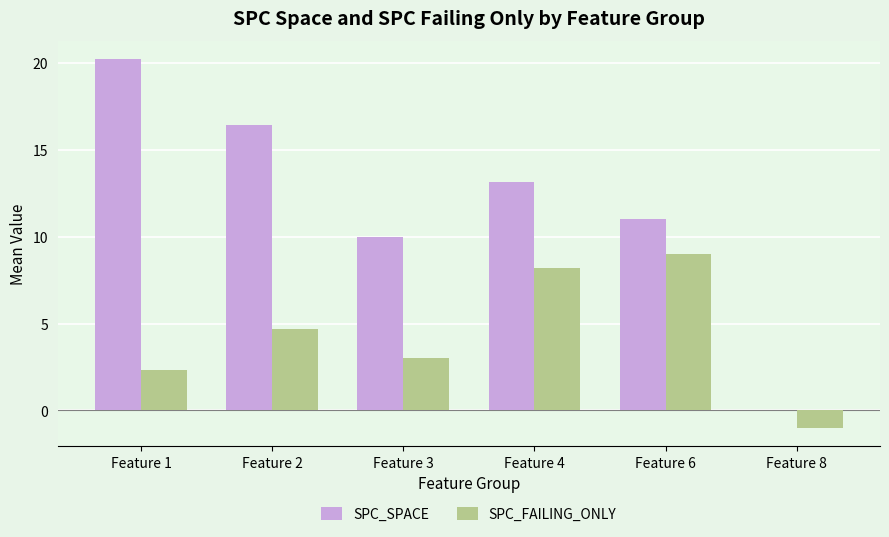

Which series has the largest total across all categories?

SPC_SPACE